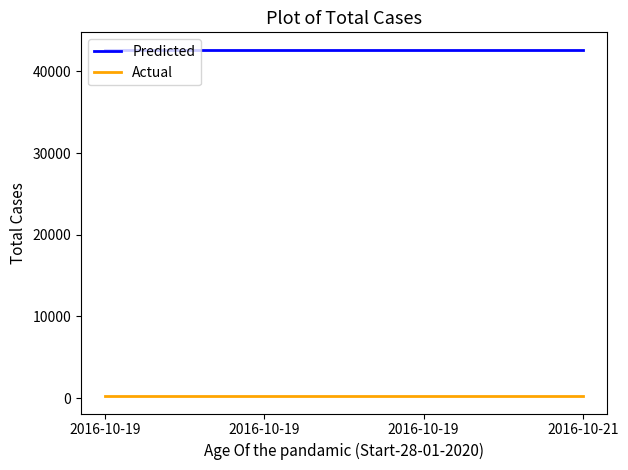

What are all the series names shown in the legend?

Predicted, Actual